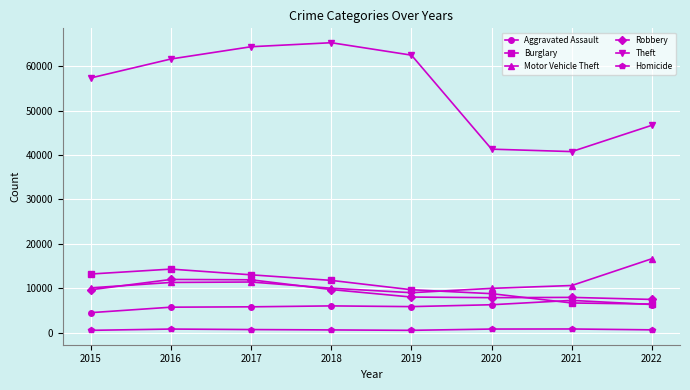

What is the lowest value of the Motor Vehicle Theft series?

8977